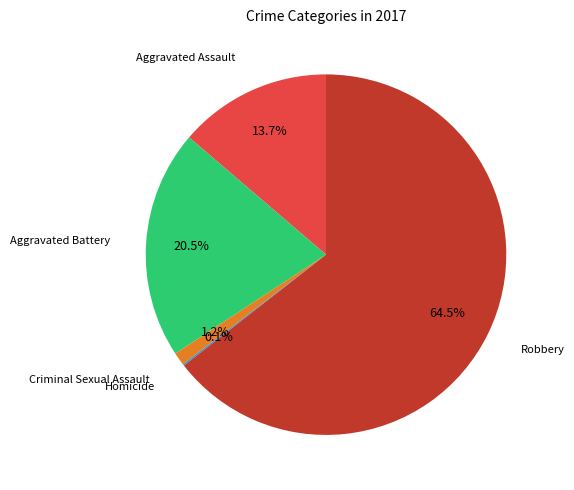

Does any single category account for the majority?

Yes